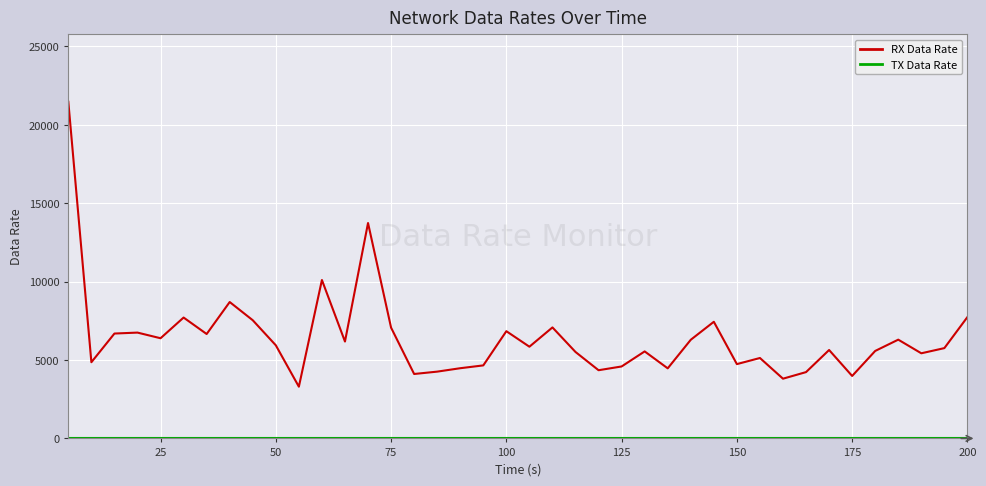

Which series has the widest spread of values?

RX Data Rate